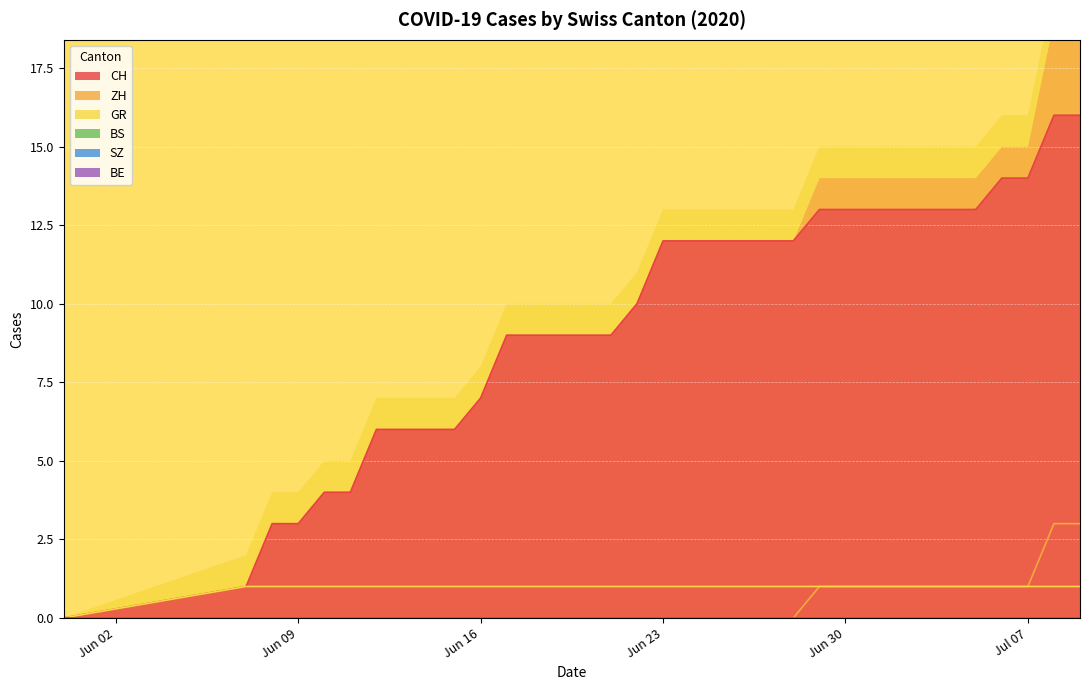

The CH series shows 14 at Jul 07. True or false?

True